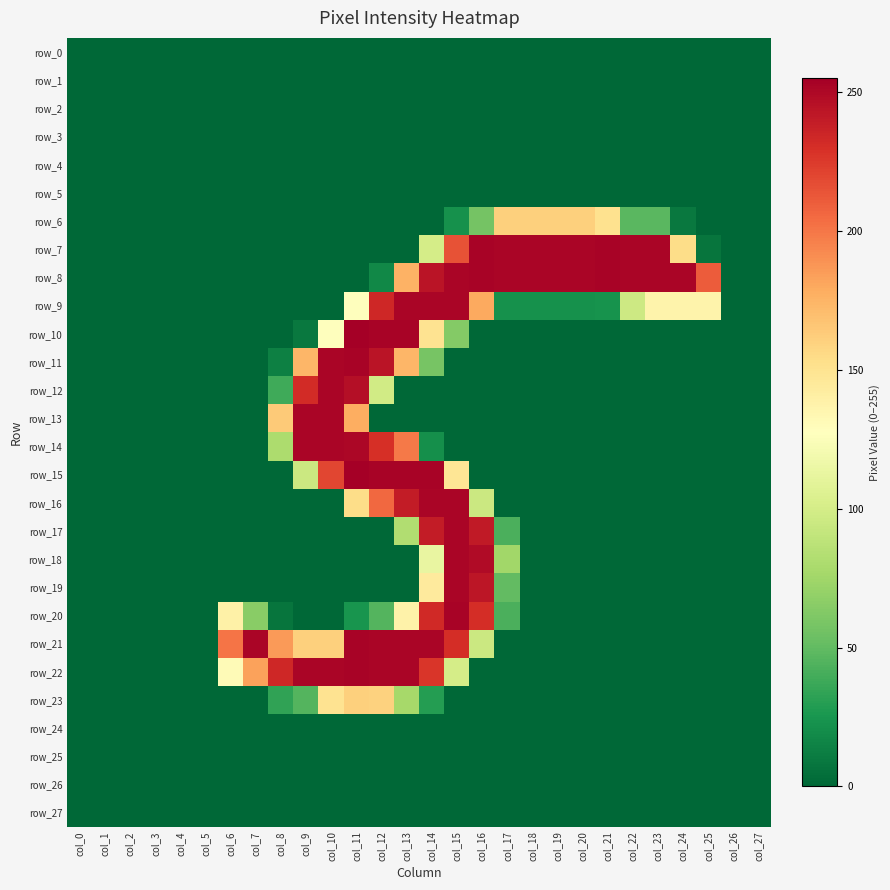

Between col_10 and col_8, which is larger?

col_10